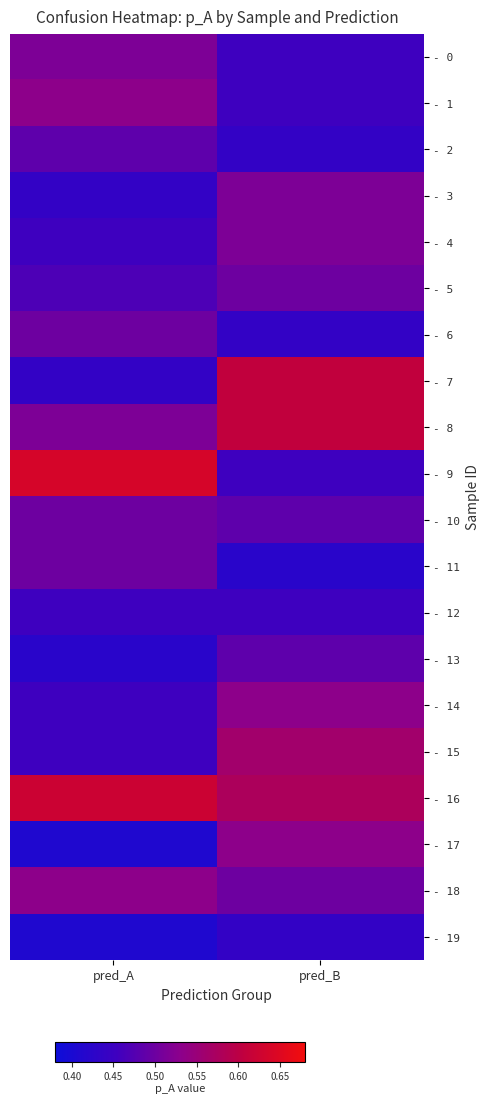

At which category is the sum across all series the highest?

pred_B